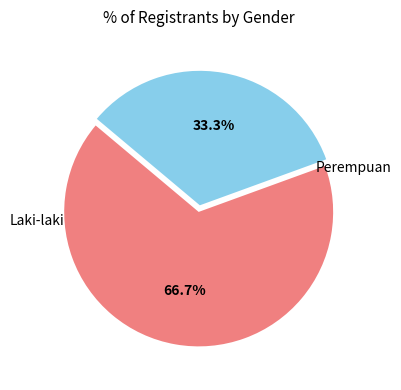

Does any single category account for the majority?

Yes